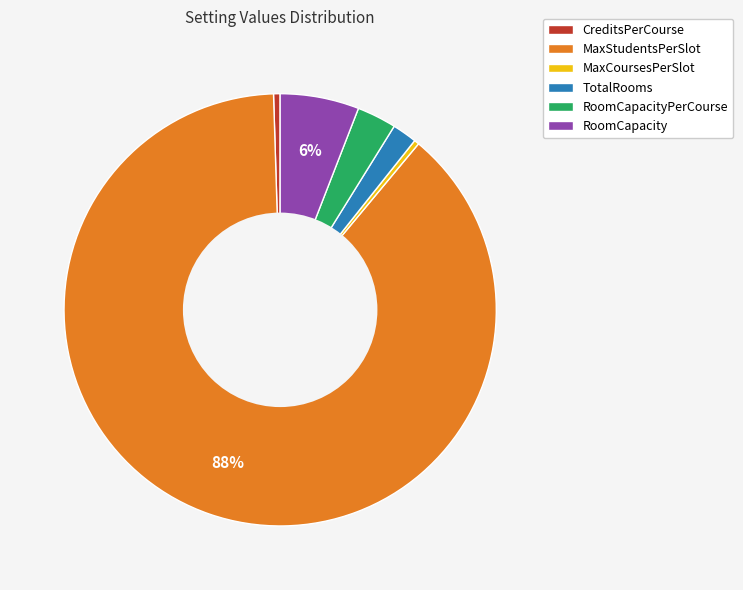

What is the largest slice in the pie chart?

MaxStudentsPerSlot